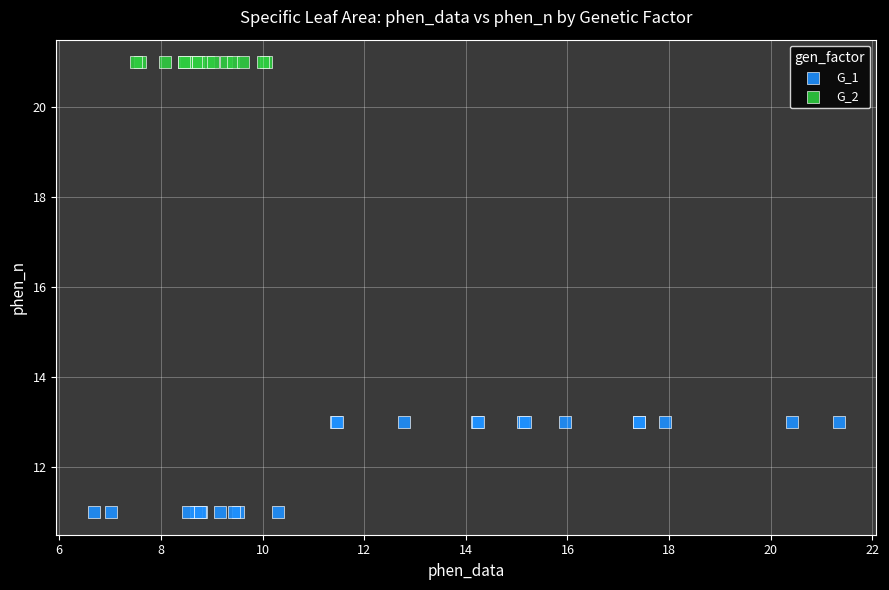

Which series reaches the maximum Y coordinate?

G_2